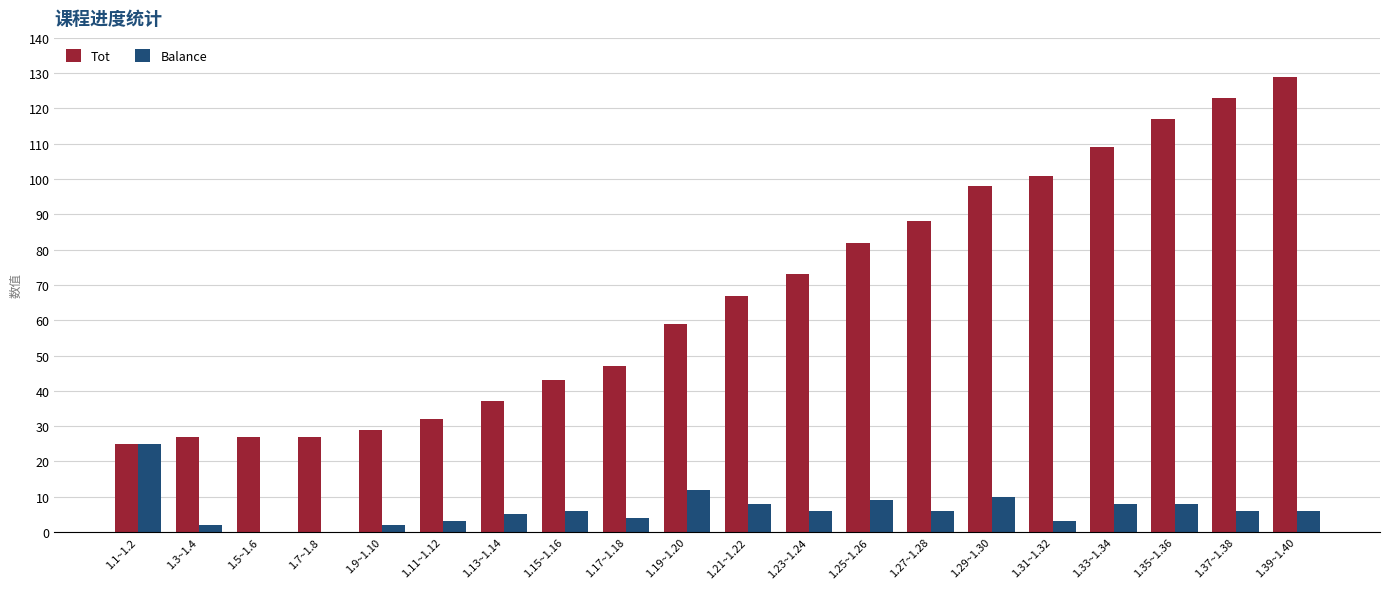

Which category has the highest value across all series?

1.39~1.40